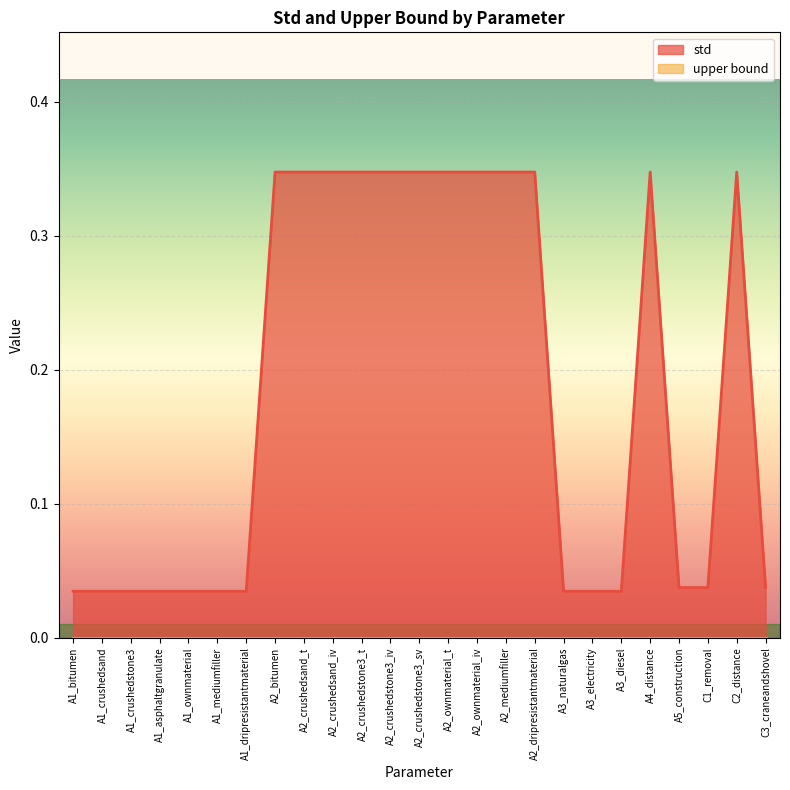

What is the label of the 19th point from the left?

A3_electricity